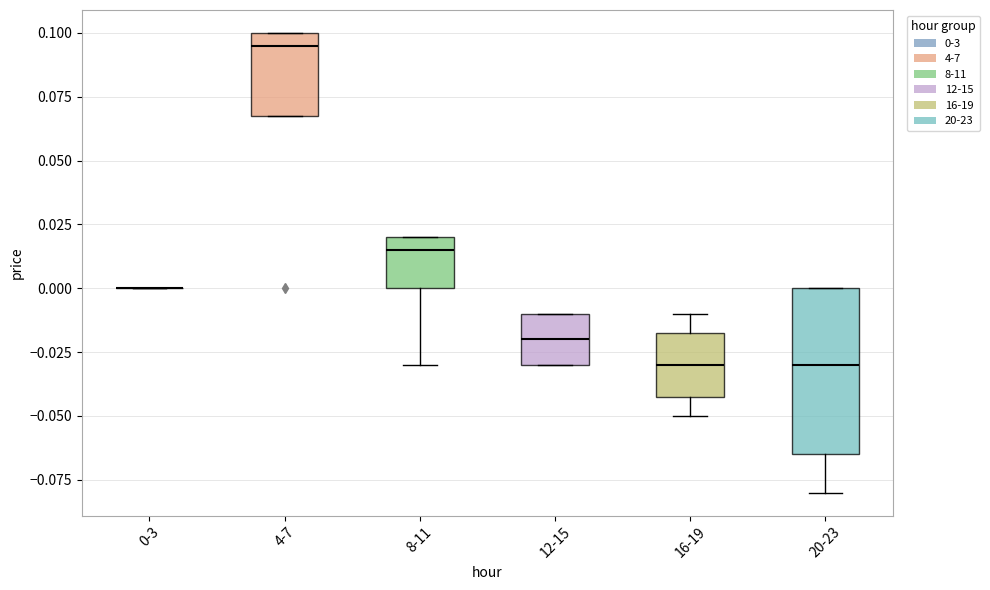

Reading left to right, read every box against the y-axis: the position of its median line, the range the box covers, and the ends of its whiskers. The values are not printed on the chart, so give them approximately, as read against the axis.

0-3: box collapsed to a line at 0.000, whiskers 0.000 to 0.000
4-7: median 0.095, box 0.070 to 0.100, whiskers 0.070 to 0.100
8-11: median 0.015, box 0.000 to 0.020, whiskers -0.030 to 0.020
12-15: median -0.020, box -0.030 to -0.010, whiskers -0.030 to -0.010
16-19: median -0.030, box -0.040 to -0.015, whiskers -0.050 to -0.010
20-23: median -0.030, box -0.065 to 0.000, whiskers -0.080 to 0.000